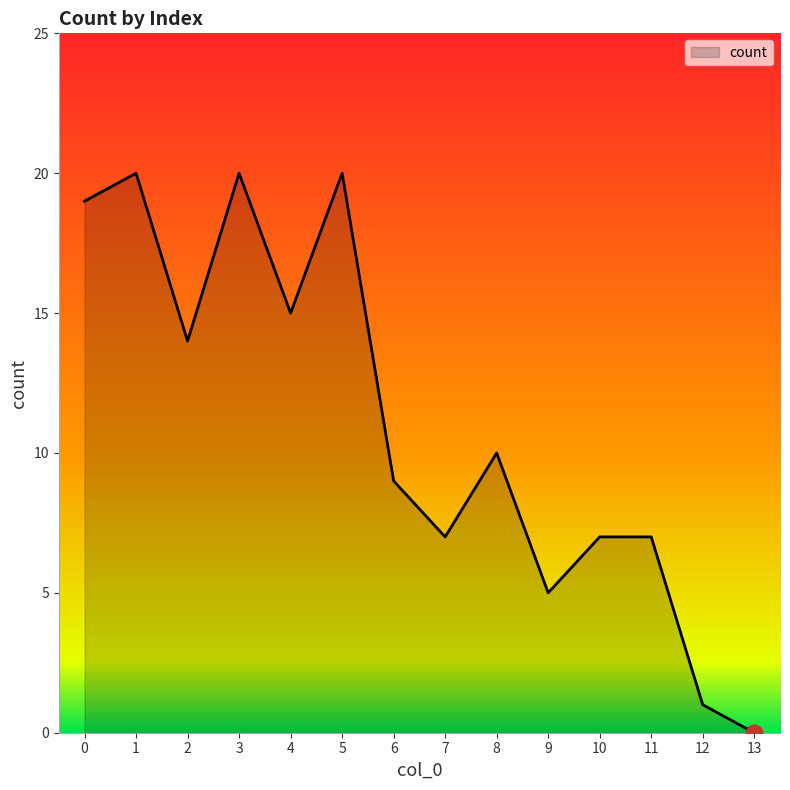

Approximately how many times larger is the value at 4 compared to 12?

15.0